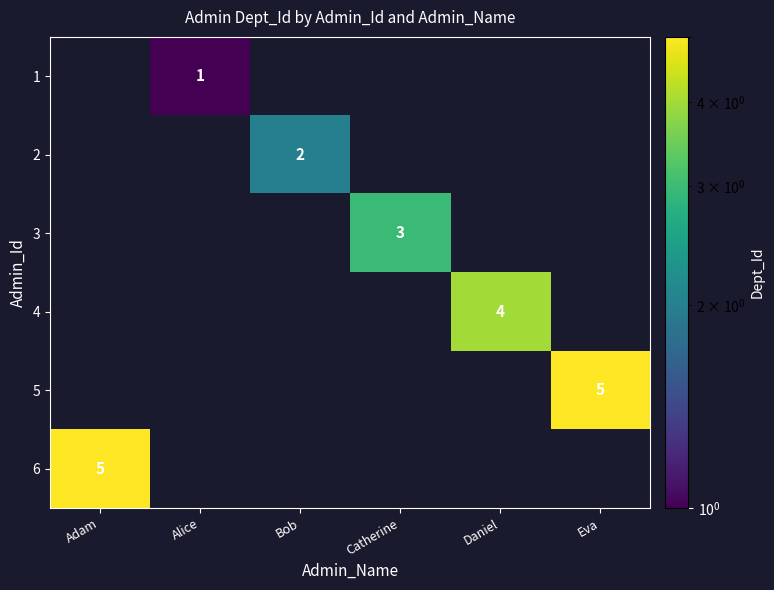

What is the smallest value displayed?

1.0